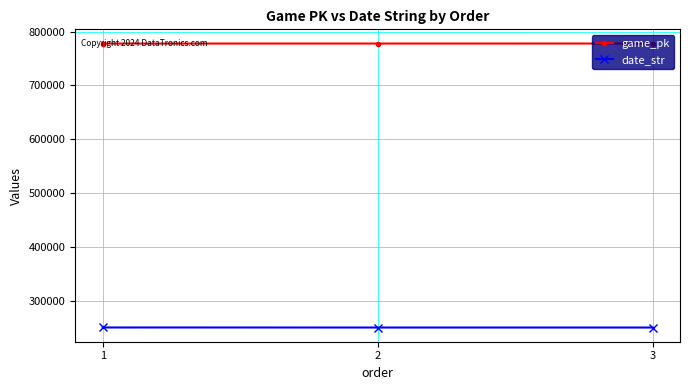

How many values in the game_pk series are below 777705?

1